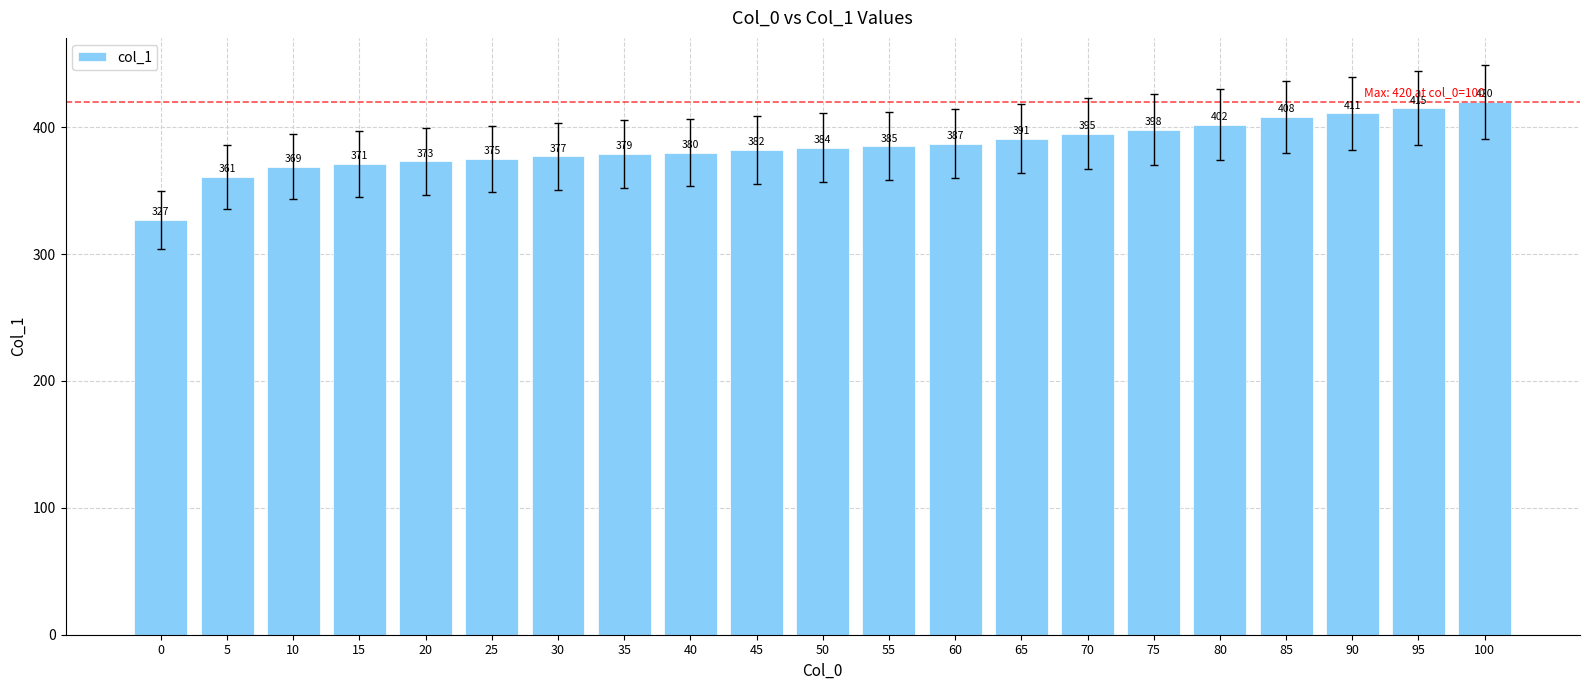

Reading right to left, list all the values displayed in this chart.

100=420	95=415	90=411	85=408	80=402	75=398	70=395	65=391	60=387	55=385	50=384	45=382	40=380	35=379	30=377	25=375	20=373	15=371	10=369	5=361	0=327